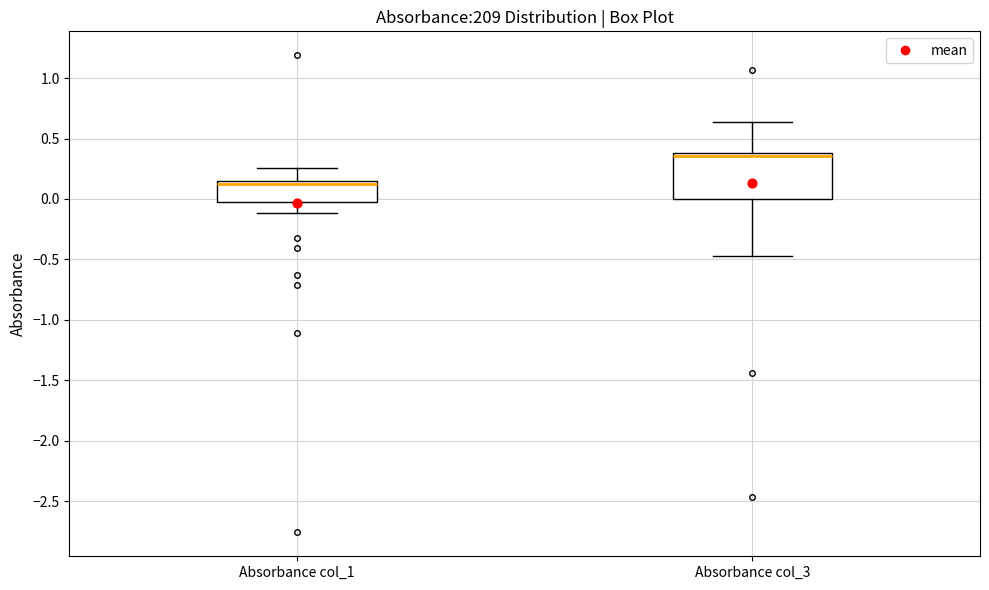

Where is the lower edge of the box for Absorbance col_1 on the y-axis? The values are not printed on the chart, so give them approximately, as read against the axis.

-0.05